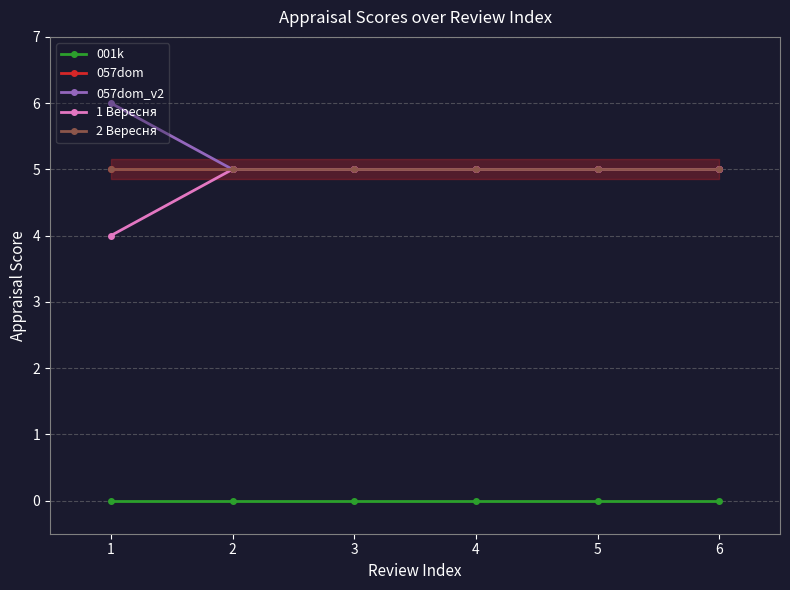

What is the average value of the 1 Вересня series?

5